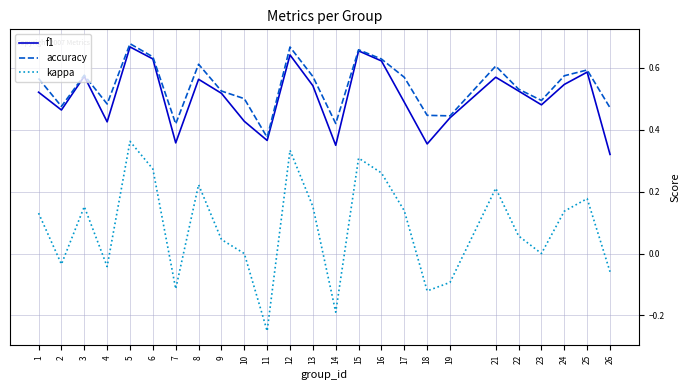

Count the number of categories in the chart.

25